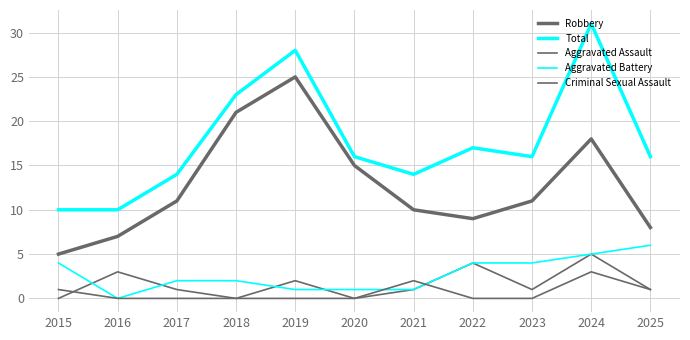

Does the chart display data point markers on the line(s)?

No